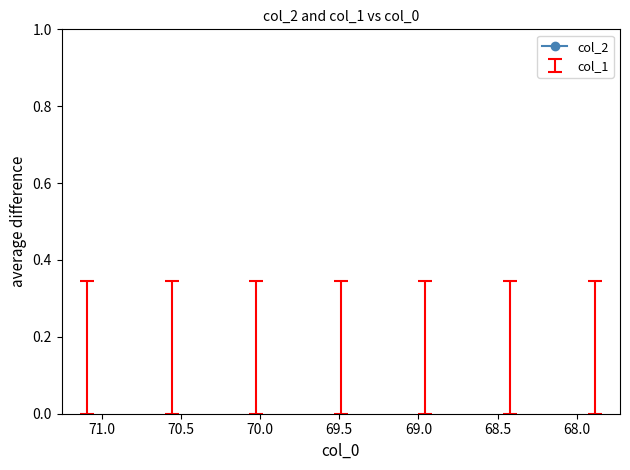

What is the change in value from 69.0 to 69.5?

+0.1